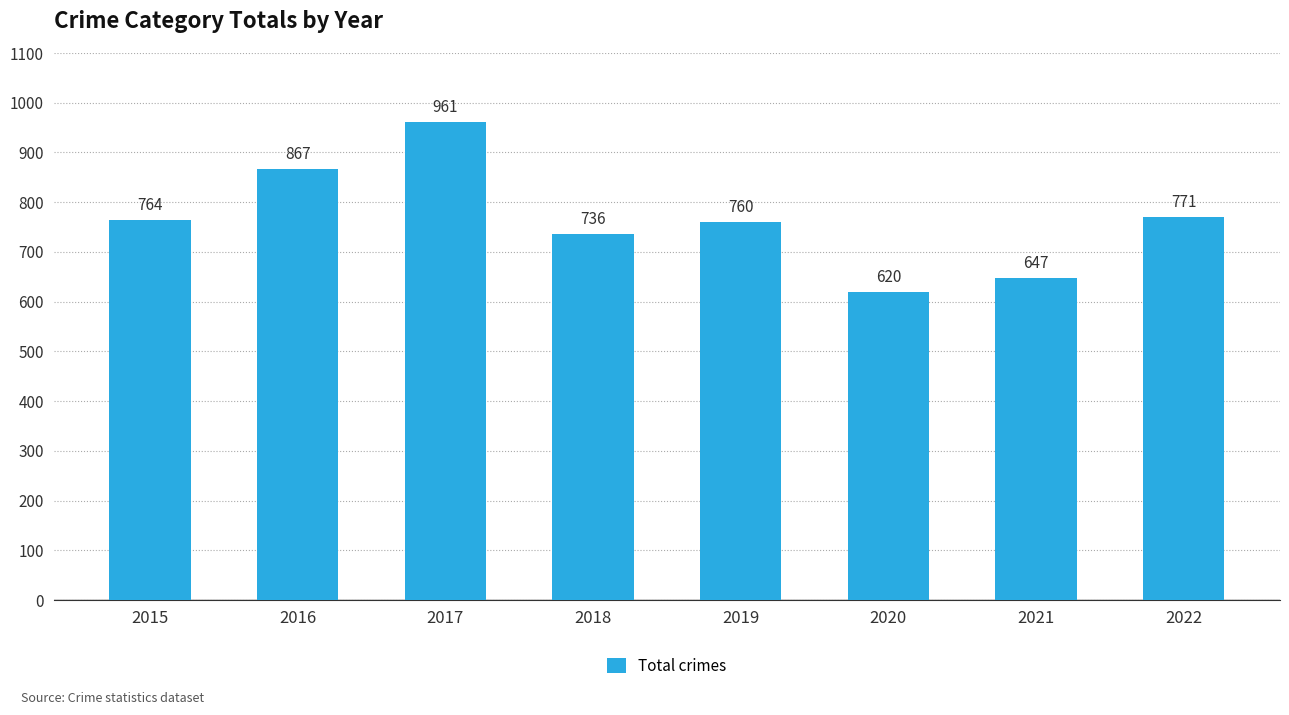

Is it true that the value at 2019 is 169?

False